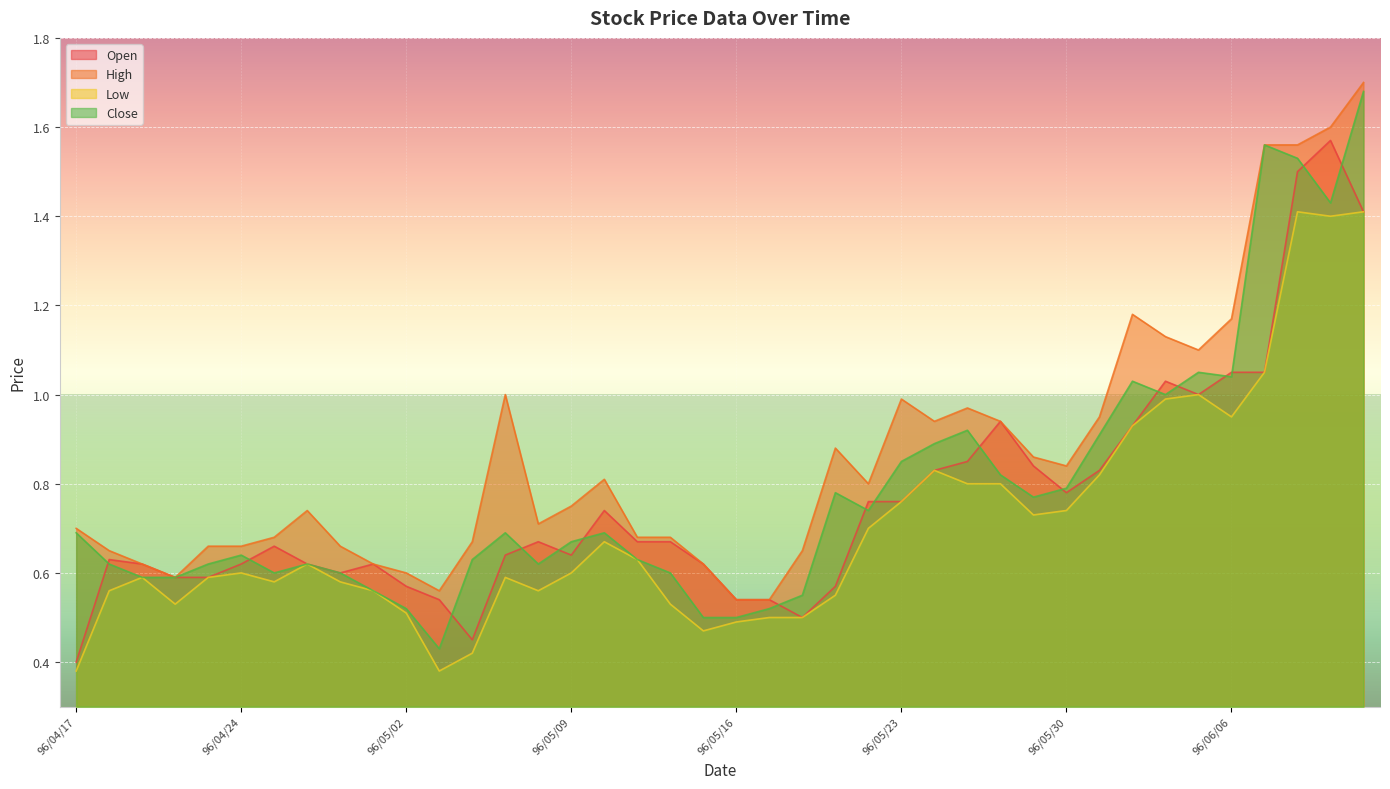

What are all the series names shown in the legend?

Open, High, Low, Close